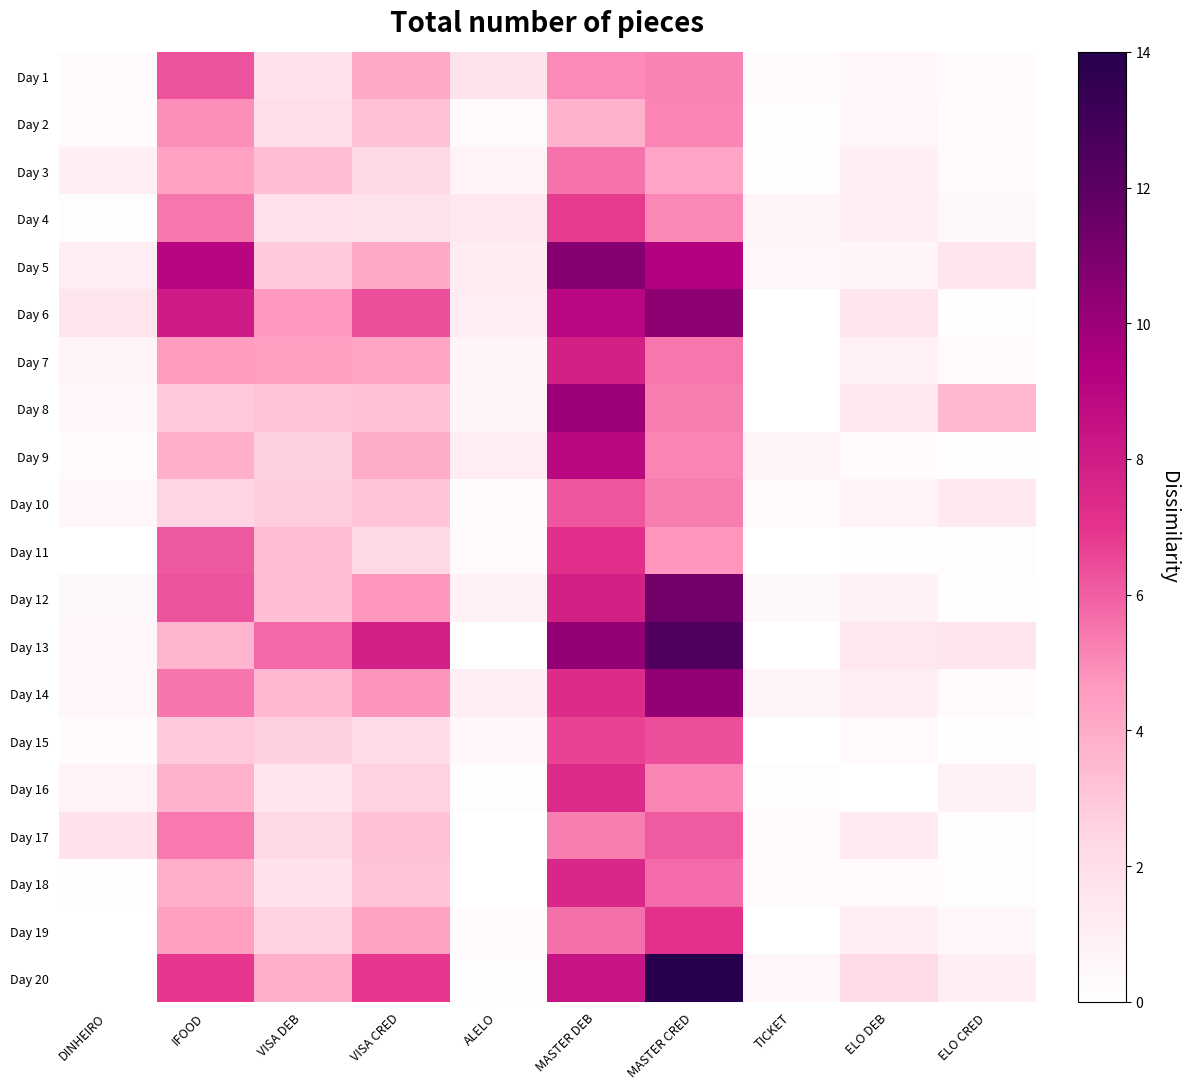

Reading right to left, list all the values displayed in this chart.

Day 1: ELO CRED=0.3	ELO DEB=0.5	TICKET=0.3	MASTER CRED=5.2	MASTER DEB=5.0	ALELO=1.7	VISA CRED=4.1	VISA DEB=1.8	IFOOD=6.3	DINHEIRO=0.3
Day 2: ELO CRED=0.3	ELO DEB=0.6	TICKET=0.2	MASTER CRED=5.1	MASTER DEB=3.7	ALELO=0.4	VISA CRED=3.2	VISA DEB=1.9	IFOOD=4.9	DINHEIRO=0.3
Day 3: ELO CRED=0.2	ELO DEB=1.0	TICKET=0.1	MASTER CRED=4.2	MASTER DEB=5.6	ALELO=0.7	VISA CRED=2.3	VISA DEB=3.3	IFOOD=4.3	DINHEIRO=1.0
Day 4: ELO CRED=0.4	ELO DEB=1.0	TICKET=0.7	MASTER CRED=5.1	MASTER DEB=6.8	ALELO=1.5	VISA CRED=1.7	VISA DEB=1.8	IFOOD=5.4	DINHEIRO=0.2
Day 5: ELO CRED=1.5	ELO DEB=0.6	TICKET=0.6	MASTER CRED=9.3	MASTER DEB=10.6	ALELO=1.2	VISA CRED=4.1	VISA DEB=2.9	IFOOD=9.1	DINHEIRO=1.1
Day 6: ELO CRED=0.2	ELO DEB=1.6	TICKET=0.0	MASTER CRED=10.5	MASTER DEB=9.0	ALELO=1.0	VISA CRED=6.4	VISA DEB=4.7	IFOOD=8.1	DINHEIRO=1.5
Day 7: ELO CRED=0.4	ELO DEB=0.9	TICKET=0.0	MASTER CRED=5.5	MASTER DEB=7.9	ALELO=0.6	VISA CRED=4.2	VISA DEB=4.4	IFOOD=4.5	DINHEIRO=0.6
Day 8: ELO CRED=3.6	ELO DEB=1.4	TICKET=0.0	MASTER CRED=5.3	MASTER DEB=10.0	ALELO=0.7	VISA CRED=3.3	VISA DEB=3.1	IFOOD=2.9	DINHEIRO=0.5
Day 9: ELO CRED=0.1	ELO DEB=0.3	TICKET=0.6	MASTER CRED=5.1	MASTER DEB=8.9	ALELO=1.1	VISA CRED=4.0	VISA DEB=2.7	IFOOD=3.9	DINHEIRO=0.2
Day 10: ELO CRED=1.4	ELO DEB=0.7	TICKET=0.4	MASTER CRED=5.4	MASTER DEB=6.2	ALELO=0.3	VISA CRED=3.1	VISA DEB=2.8	IFOOD=2.5	DINHEIRO=0.6
Day 11: ELO CRED=0.2	ELO DEB=0.2	TICKET=0.0	MASTER CRED=4.7	MASTER DEB=7.2	ALELO=0.3	VISA CRED=2.4	VISA DEB=3.4	IFOOD=6.1	DINHEIRO=0.0
Day 12: ELO CRED=0.1	ELO DEB=0.8	TICKET=0.4	MASTER CRED=11.3	MASTER DEB=7.8	ALELO=0.8	VISA CRED=4.7	VISA DEB=3.3	IFOOD=6.3	DINHEIRO=0.4
Day 13: ELO CRED=1.6	ELO DEB=1.4	TICKET=0.0	MASTER CRED=12.5	MASTER DEB=10.3	ALELO=0.0	VISA CRED=7.8	VISA DEB=5.8	IFOOD=3.6	DINHEIRO=0.5
Day 14: ELO CRED=0.3	ELO DEB=1.0	TICKET=0.7	MASTER CRED=10.2	MASTER DEB=7.3	ALELO=1.0	VISA CRED=4.8	VISA DEB=3.6	IFOOD=5.5	DINHEIRO=0.5
Day 15: ELO CRED=0.1	ELO DEB=0.3	TICKET=0.0	MASTER CRED=6.4	MASTER DEB=6.6	ALELO=0.5	VISA CRED=2.1	VISA DEB=2.7	IFOOD=2.9	DINHEIRO=0.3
Day 16: ELO CRED=0.9	ELO DEB=0.0	TICKET=0.2	MASTER CRED=5.1	MASTER DEB=7.4	ALELO=0.2	VISA CRED=2.6	VISA DEB=1.6	IFOOD=3.7	DINHEIRO=0.7
Day 17: ELO CRED=0.2	ELO DEB=1.2	TICKET=0.3	MASTER CRED=6.1	MASTER DEB=5.3	ALELO=0.0	VISA CRED=3.2	VISA DEB=2.4	IFOOD=5.4	DINHEIRO=1.8
Day 18: ELO CRED=0.2	ELO DEB=0.3	TICKET=0.3	MASTER CRED=5.7	MASTER DEB=7.6	ALELO=0.0	VISA CRED=3.2	VISA DEB=1.8	IFOOD=3.8	DINHEIRO=0.1
Day 19: ELO CRED=0.5	ELO DEB=1.0	TICKET=0.0	MASTER CRED=7.1	MASTER DEB=5.6	ALELO=0.3	VISA CRED=4.3	VISA DEB=2.5	IFOOD=4.4	DINHEIRO=0.0
Day 20: ELO CRED=1.0	ELO DEB=2.2	TICKET=0.5	MASTER CRED=14.0	MASTER DEB=8.4	ALELO=0.2	VISA CRED=6.9	VISA DEB=3.8	IFOOD=6.9	DINHEIRO=0.0